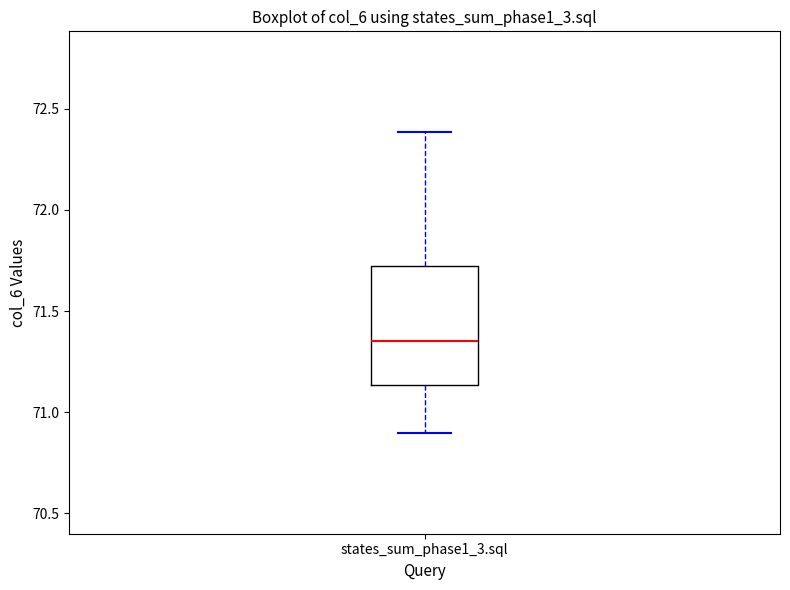

Transcribe this box plot: give where the median line is, the range the box spans, and where the two whiskers end, as read against the y-axis. The values are not printed on the chart, so give them approximately, as read against the axis.

median 71.35, box 71.15 to 71.70, whiskers 70.90 to 72.40